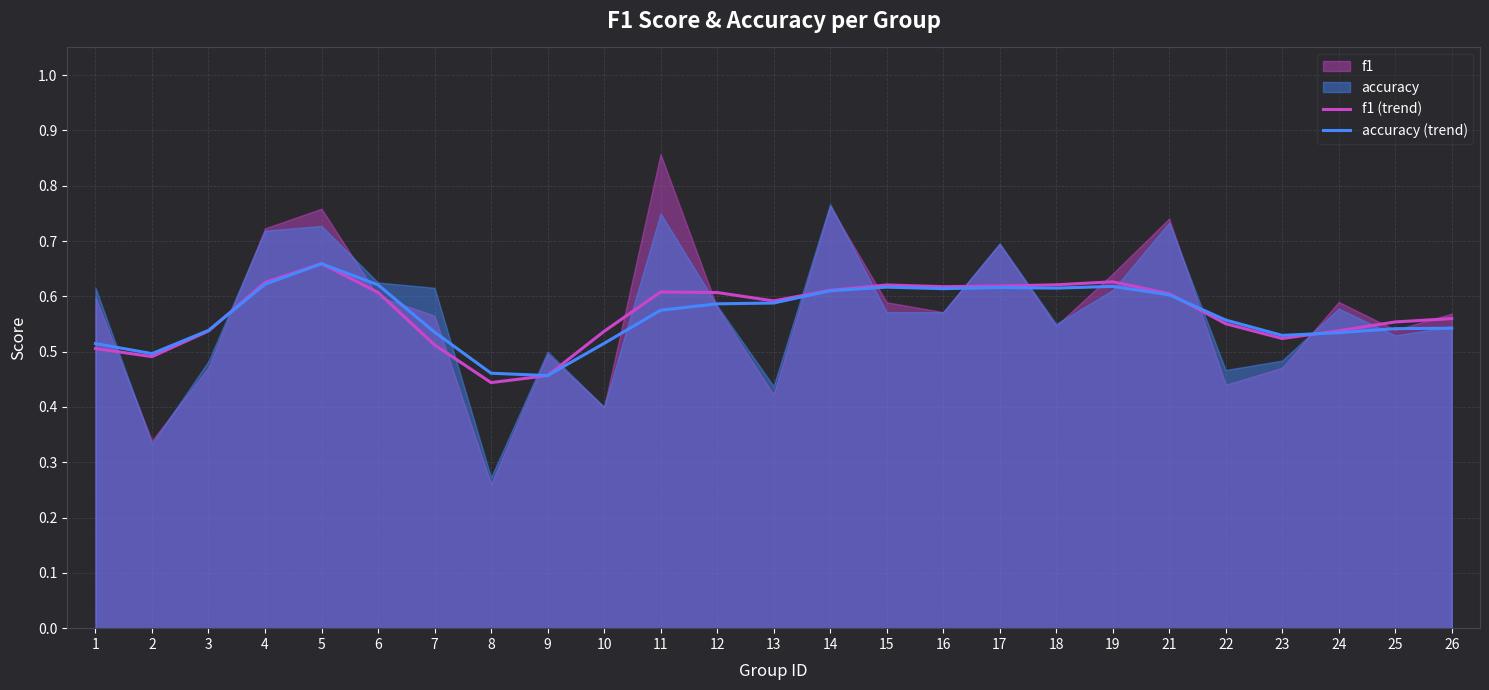

Is it true that accuracy (trend) equals 1.0 at 24?

False